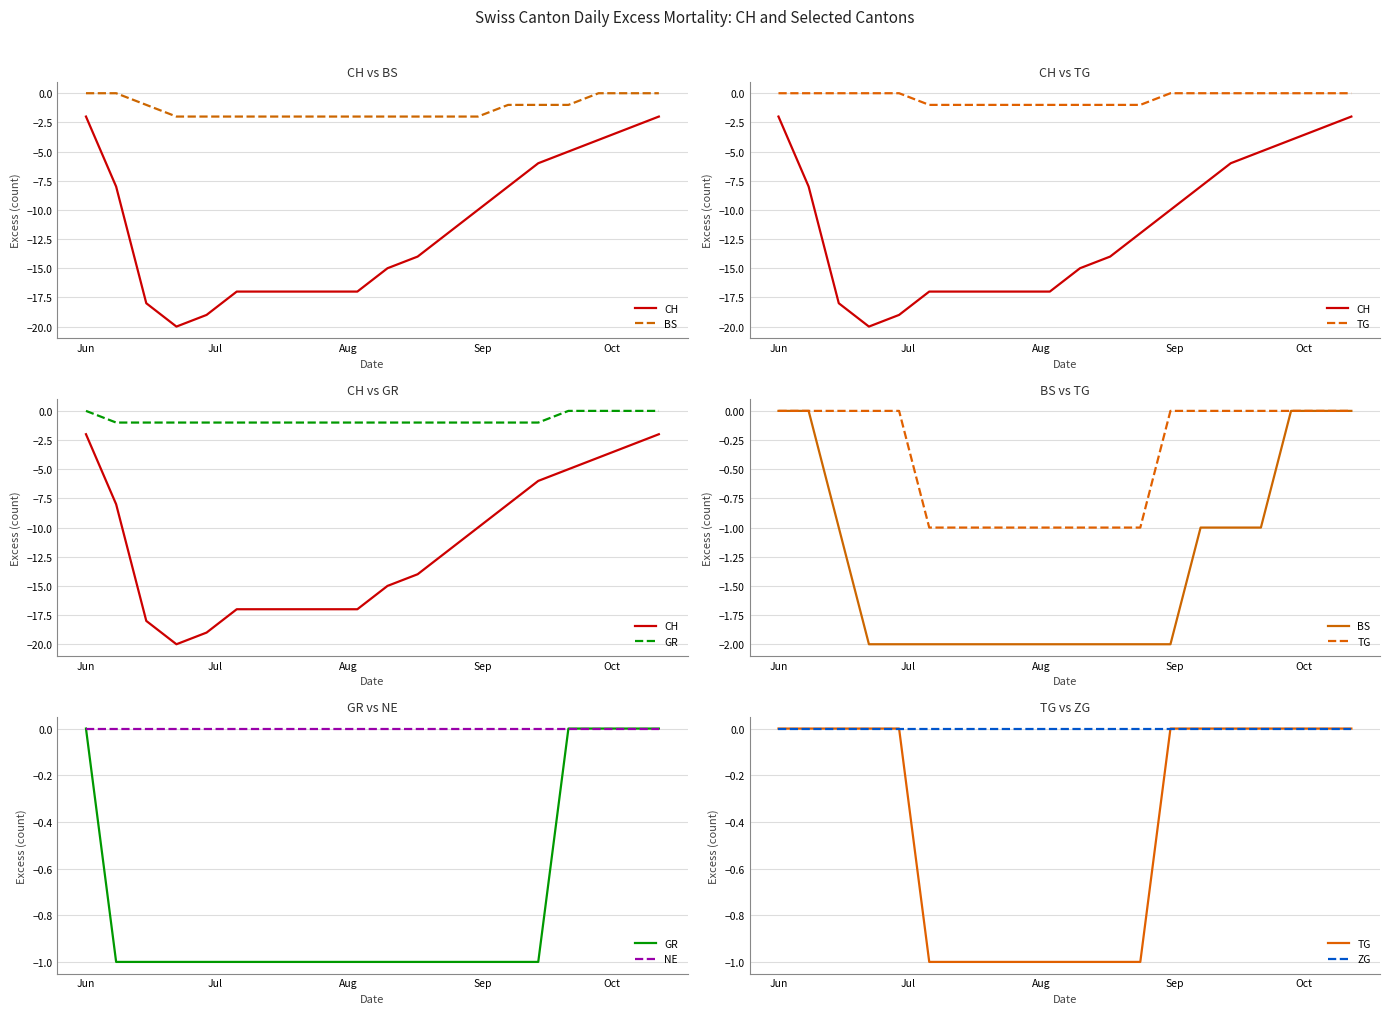

What is the value of the CH point at the 5th from the left?

-19